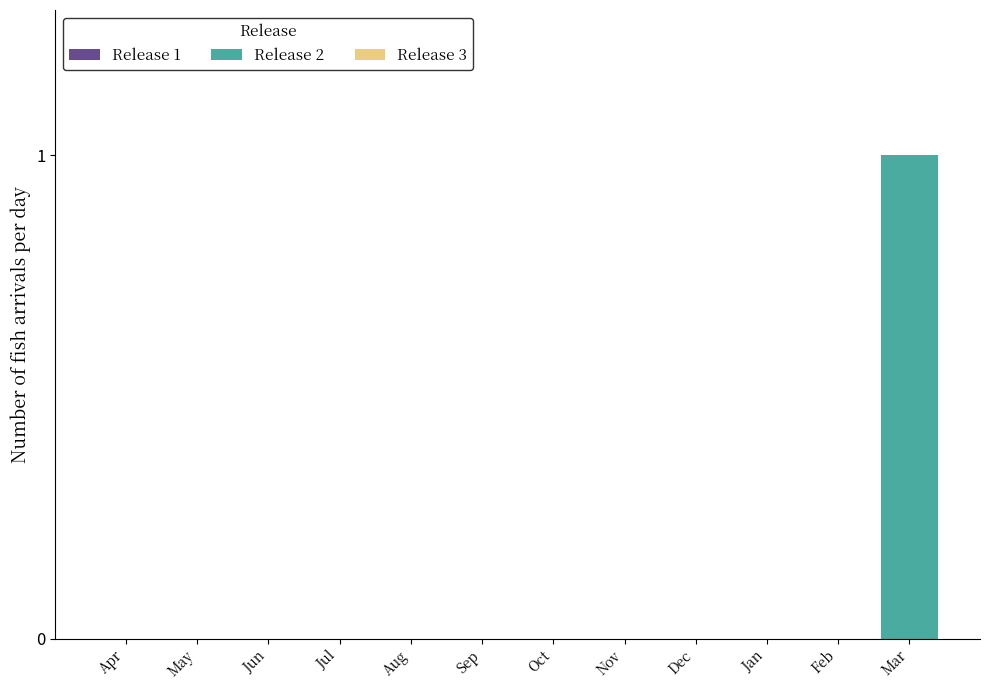

Reading left to right, what are all the values shown in this chart?

Apr=0	May=0	Jun=0	Jul=0	Aug=0	Sep=0	Oct=0	Nov=0	Dec=0	Jan=0	Feb=0	Mar=1